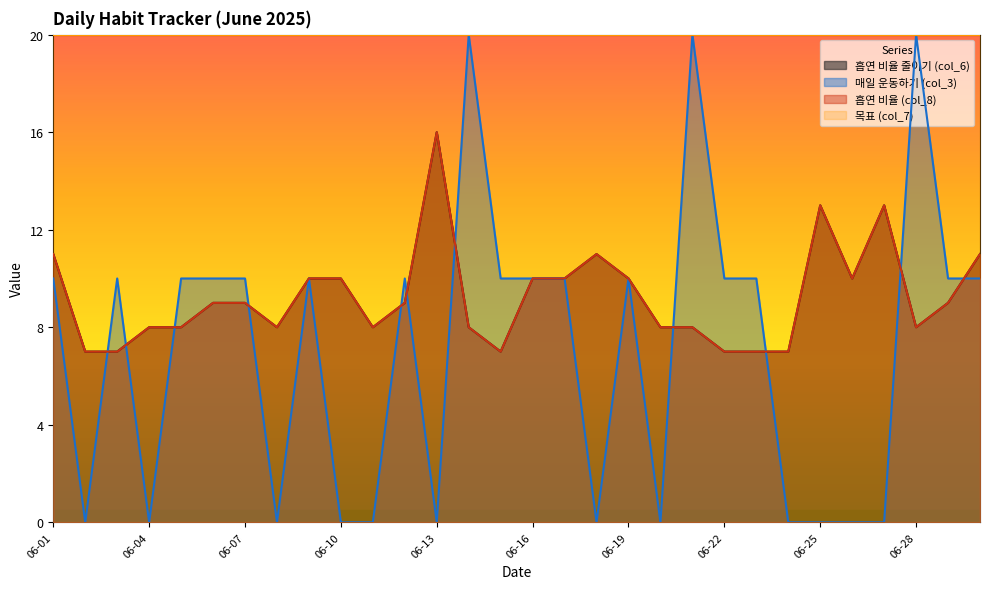

At which category is the sum across all series the highest?

2025-06-14